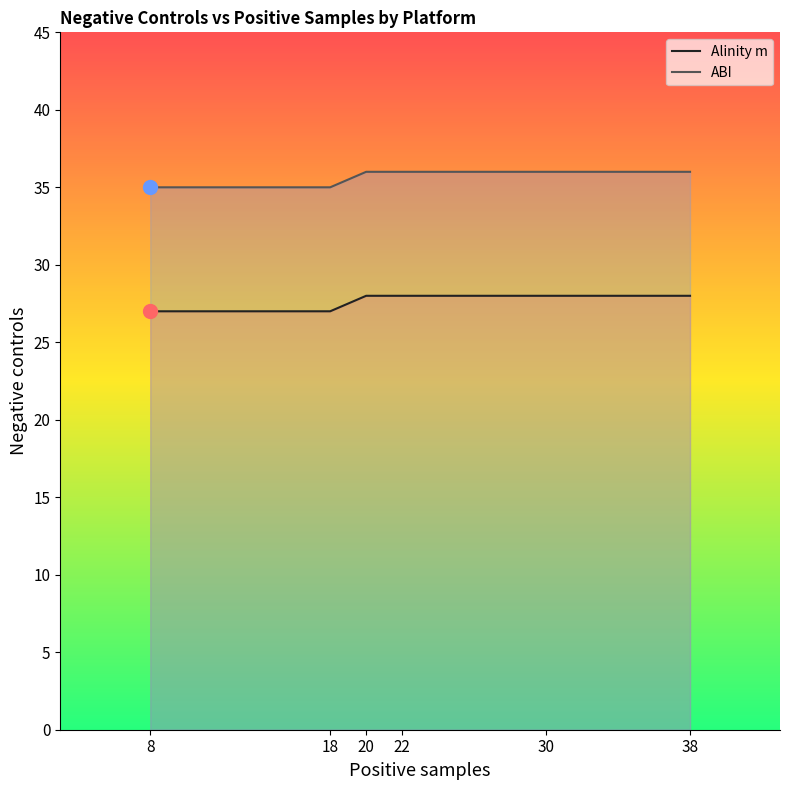

What is the sum of the ABI values at 20 and 38?

72